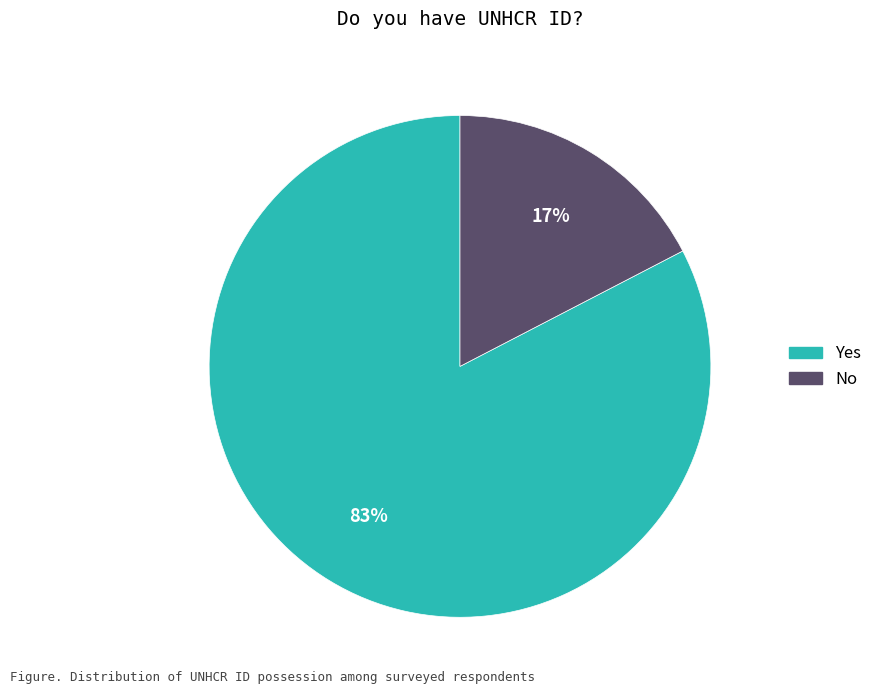

To the nearest percent, what is the combined percentage of Yes and No?

100%